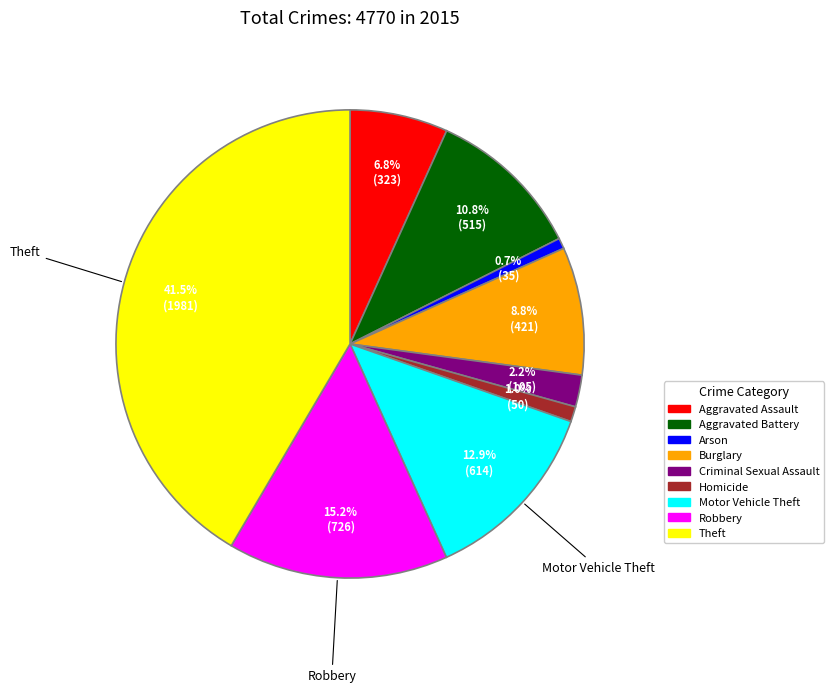

To the nearest percent, what is the average slice percentage?

11%